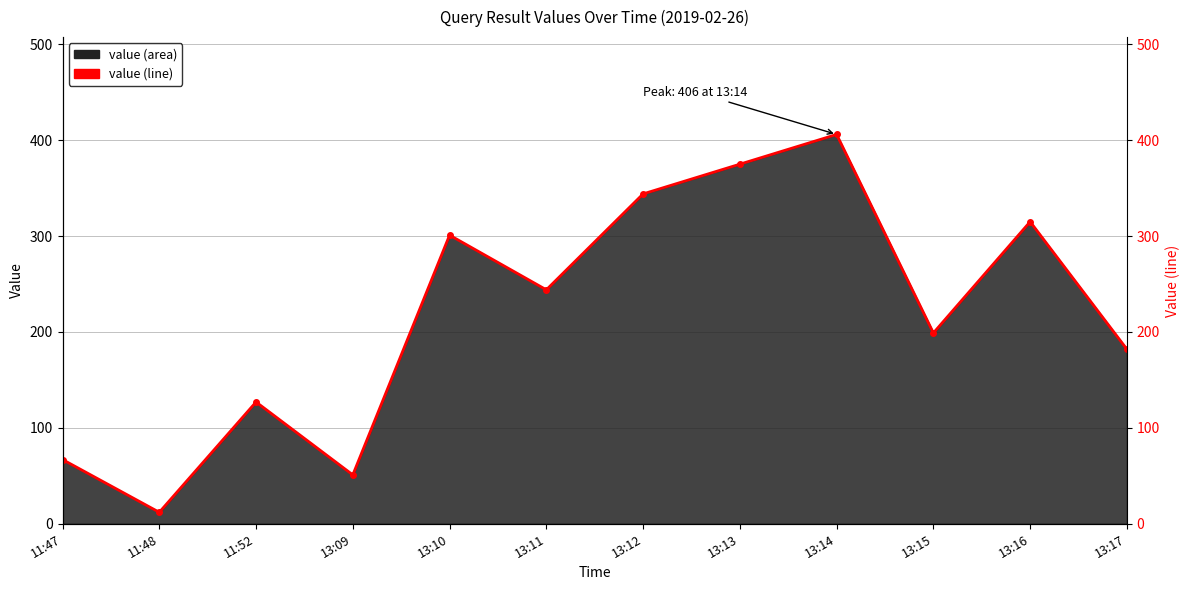

List the labels in order of value, largest first.

13:14, 13:13, 13:12, 13:16, 13:10, 13:11, 13:15, 13:17, 11:52, 11:47, 13:09, 11:48